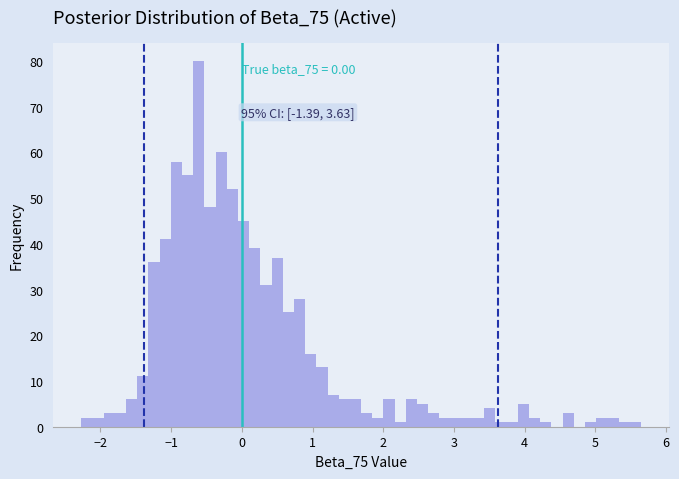

Read against the x-axis, roughly where is the centre of the tallest bar?

-0.6